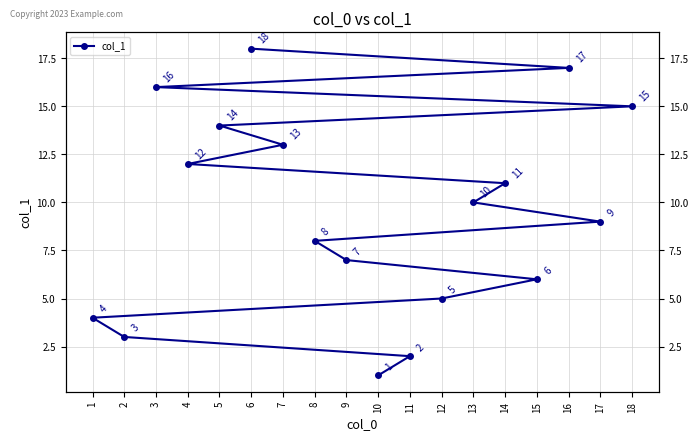

True or false: the data has more than 2 interior local peaks.

False